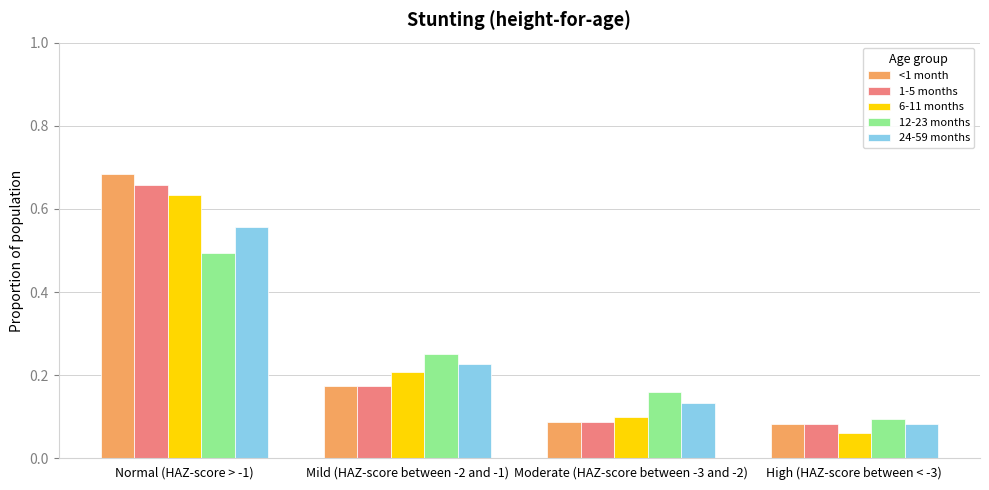

What is the label of the 1st bar from the right?

High (HAZ-score between < -3)